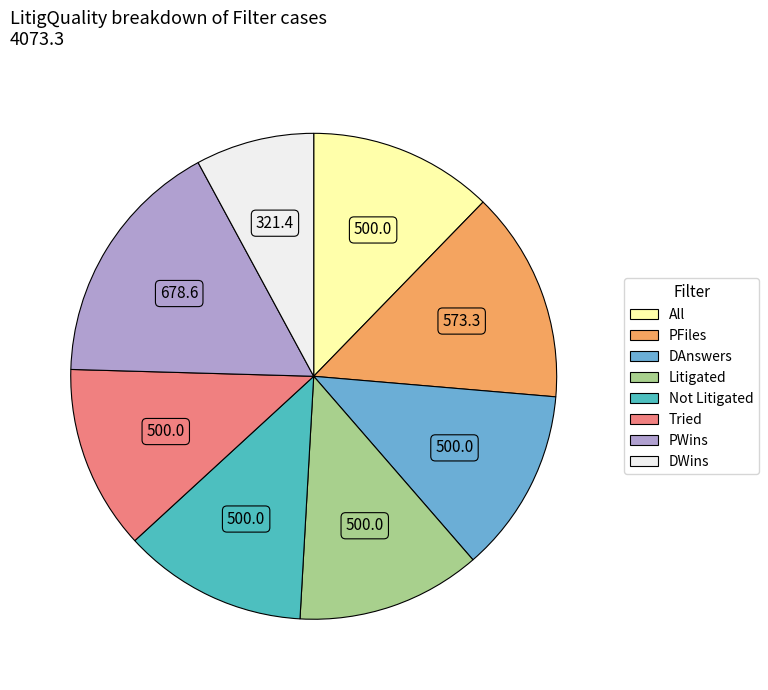

Do All and Litigated together represent more than half of the pie?

No